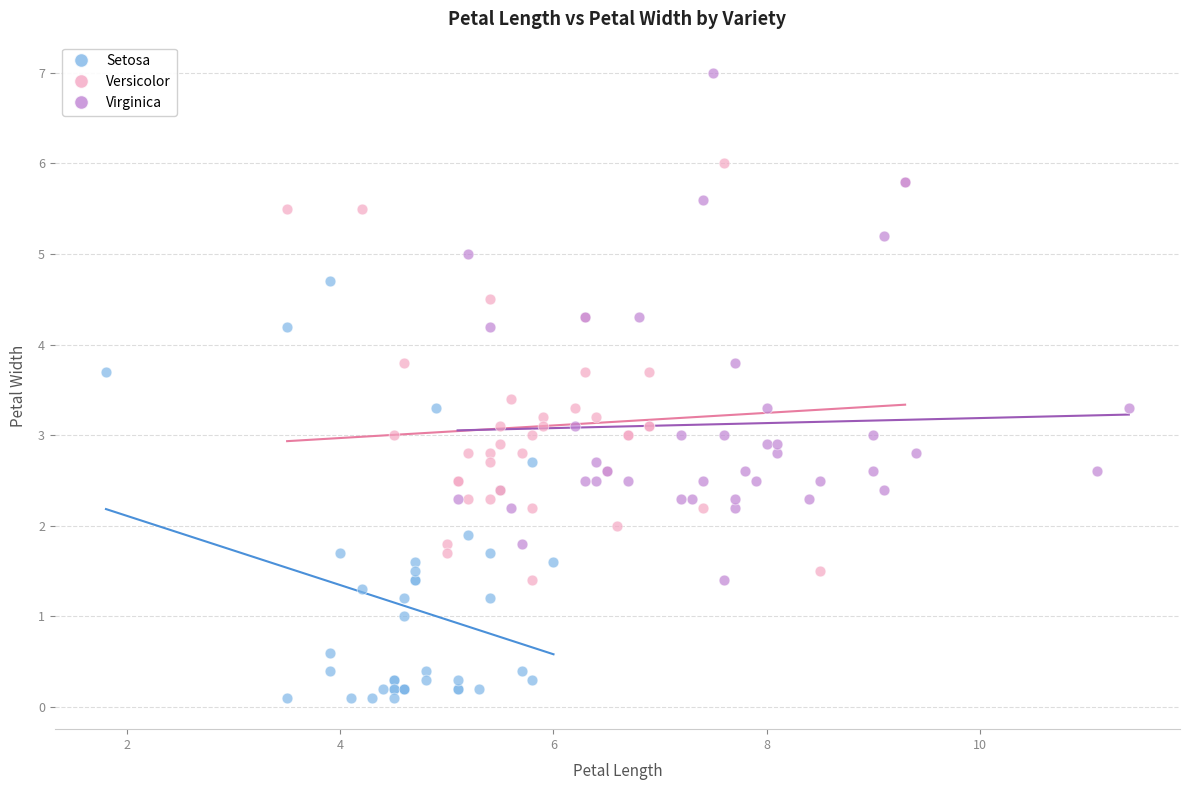

Which series has the largest Y range (max minus min)?

Virginica